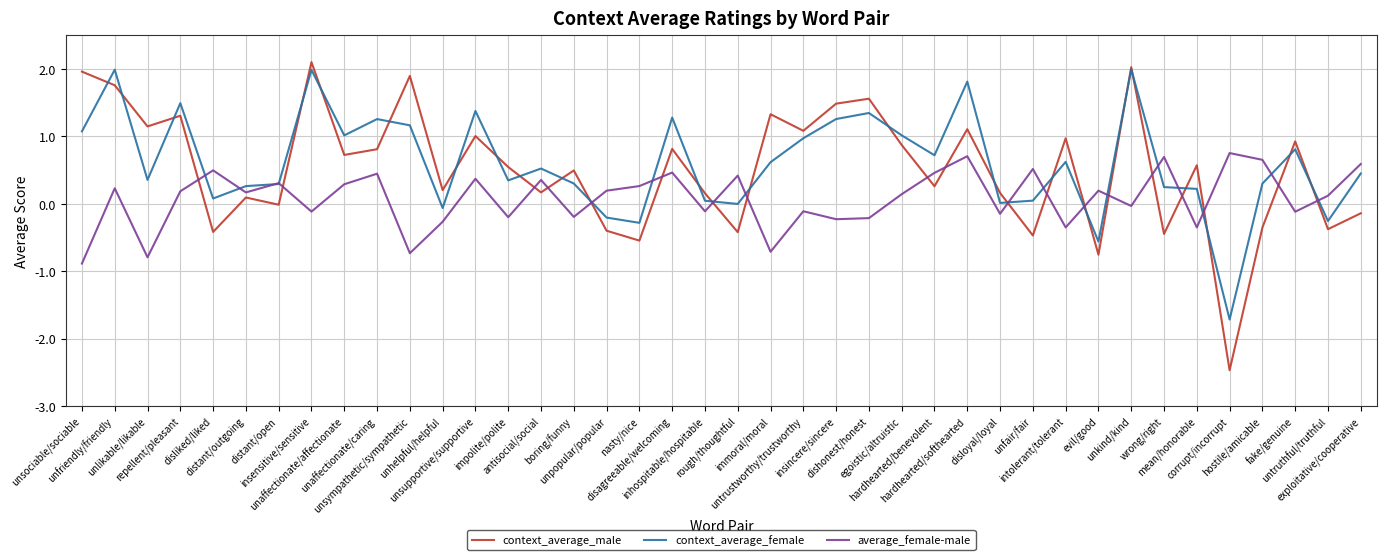

What is the difference between the highest and lowest values at exploitative/cooperative?

0.7